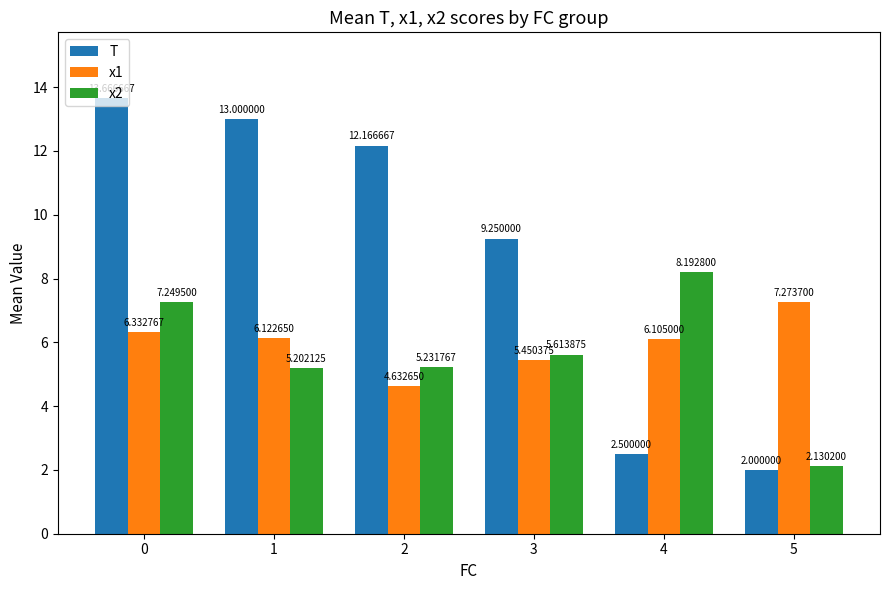

Are the bars horizontal?

No